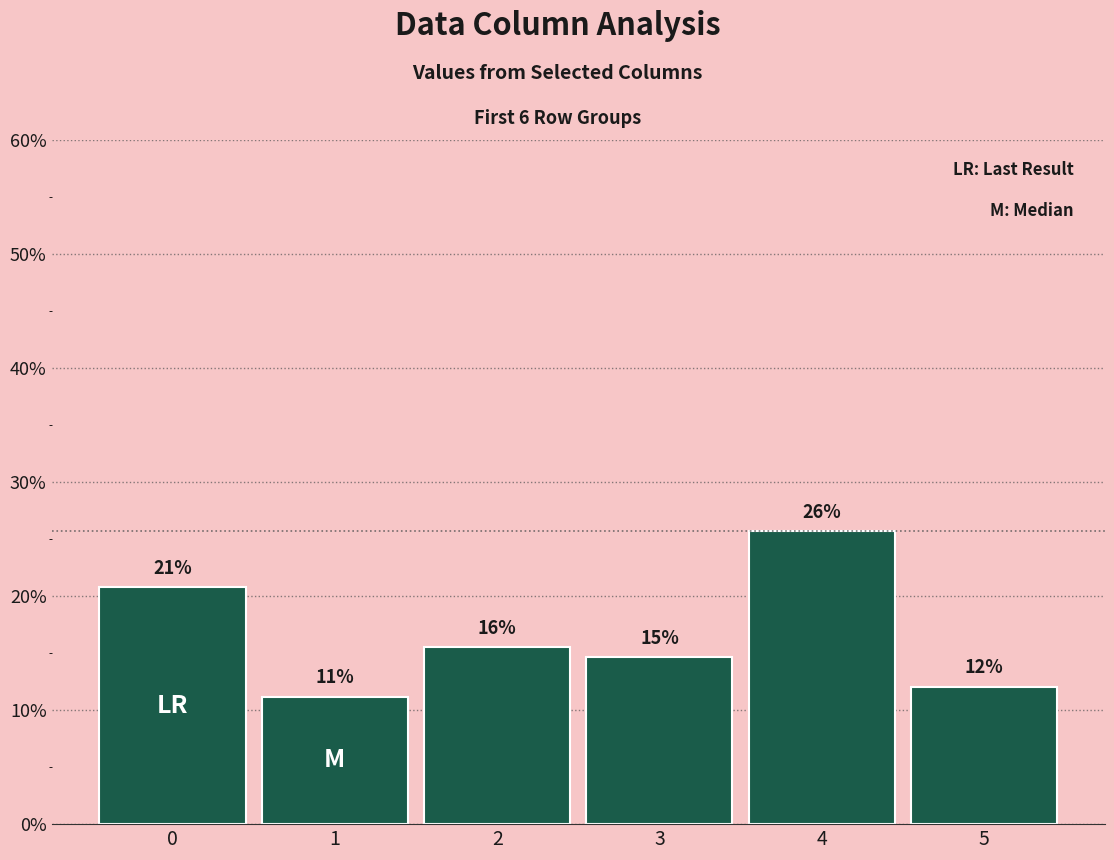

Are the bars horizontal?

No